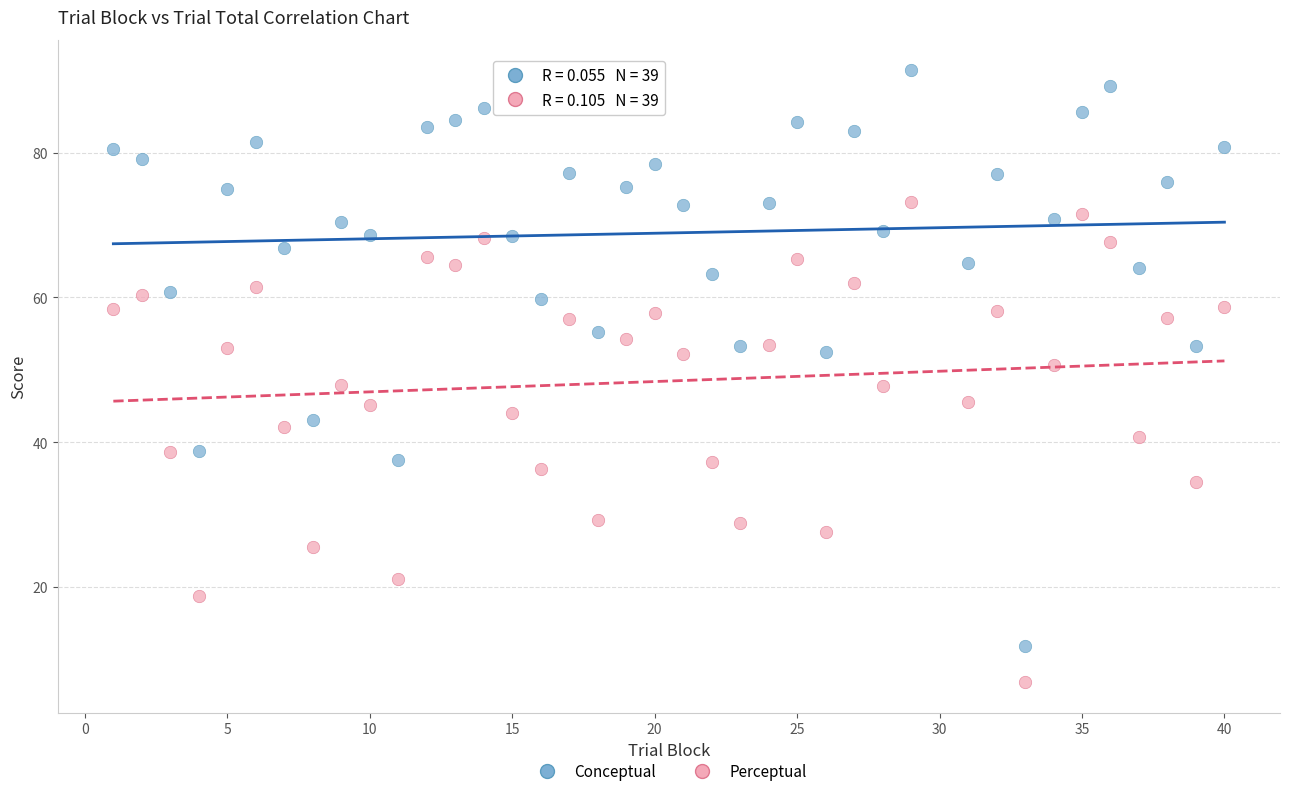

Which series has the widest spread of Y values?

Conceptual